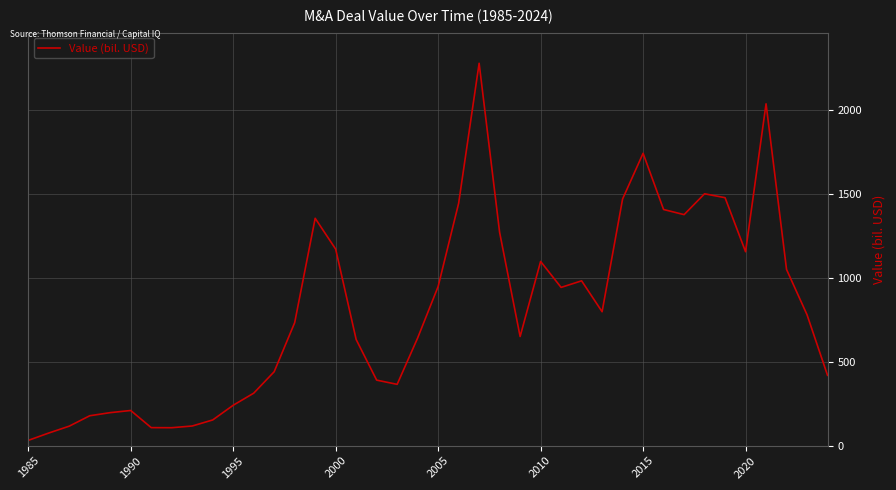

How many values are below 778?

20